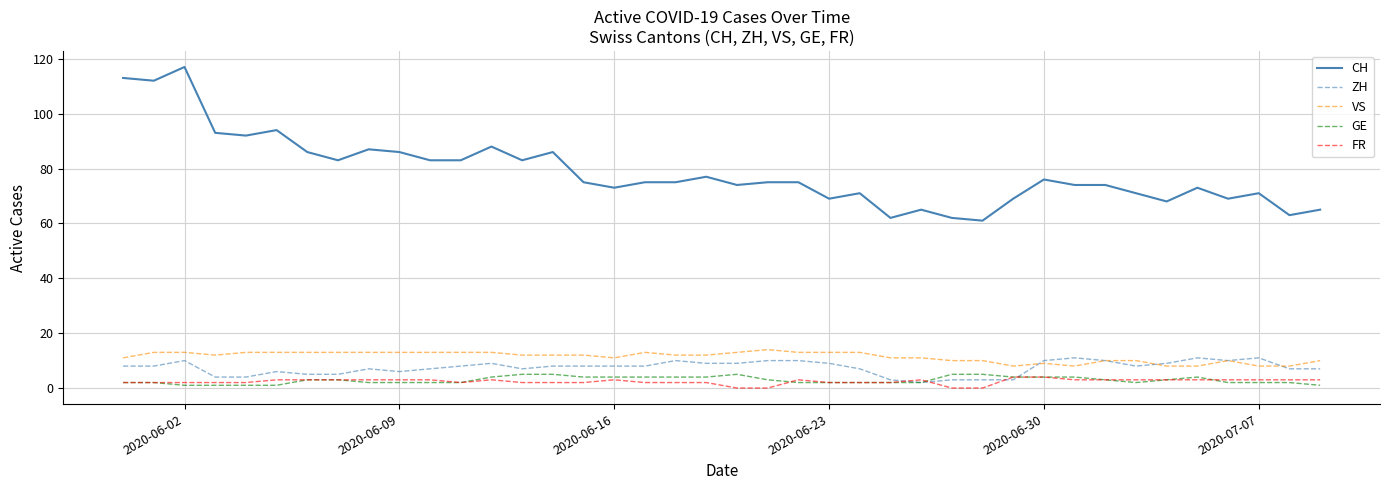

What is the sum of all ZH values?

298